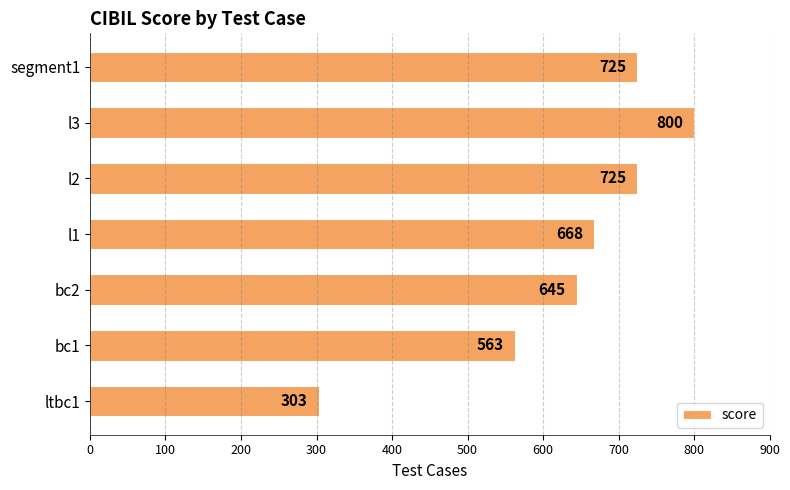

The chart shows a value of 800 at l3. True or false?

True